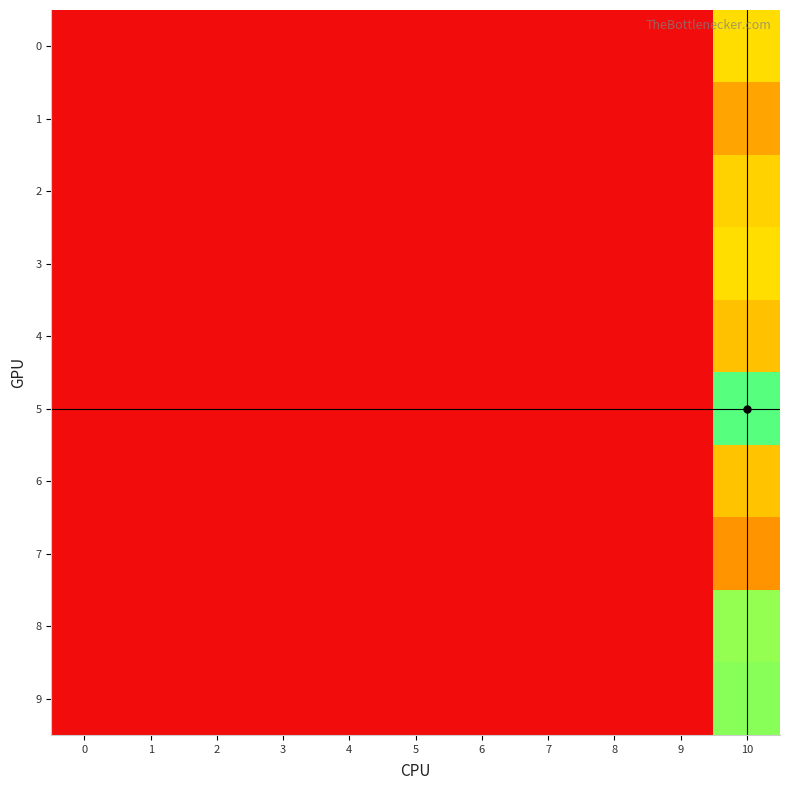

Reading right to left, what are all the values shown in this chart?

0: 10=0.3	9=0.0	8=0.0	7=0.0	6=0.0	5=0.0	4=0.0	3=0.0	2=0.0	1=0.0	0=0.0
1: 10=0.2	9=0.0	8=0.0	7=0.0	6=0.0	5=0.0	4=0.0	3=0.0	2=0.0	1=0.0	0=0.0
2: 10=0.3	9=0.0	8=0.0	7=0.0	6=0.0	5=0.0	4=0.0	3=0.0	2=0.0	1=0.0	0=0.0
3: 10=0.3	9=0.0	8=0.0	7=0.0	6=0.0	5=0.0	4=0.0	3=0.0	2=0.0	1=0.0	0=0.0
4: 10=0.3	9=0.0	8=0.0	7=0.0	6=0.0	5=0.0	4=0.0	3=0.0	2=0.0	1=0.0	0=0.0
5: 10=0.5	9=0.0	8=0.0	7=0.0	6=0.0	5=0.0	4=0.0	3=0.0	2=0.0	1=0.0	0=0.0
6: 10=0.3	9=0.0	8=0.0	7=0.0	6=0.0	5=0.0	4=0.0	3=0.0	2=0.0	1=0.0	0=0.0
7: 10=0.2	9=0.0	8=0.0	7=0.0	6=0.0	5=0.0	4=0.0	3=0.0	2=0.0	1=0.0	0=0.0
8: 10=0.4	9=0.0	8=0.0	7=0.0	6=0.0	5=0.0	4=0.0	3=0.0	2=0.0	1=0.0	0=0.0
9: 10=0.5	9=0.0	8=0.0	7=0.0	6=0.0	5=0.0	4=0.0	3=0.0	2=0.0	1=0.0	0=0.0